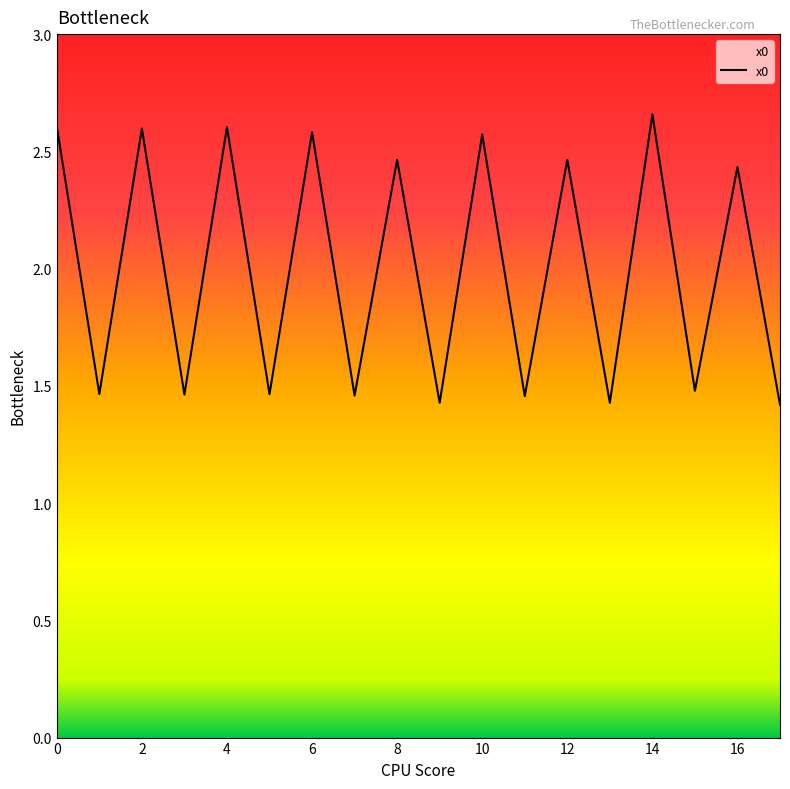

What is the smallest value displayed?

1.4